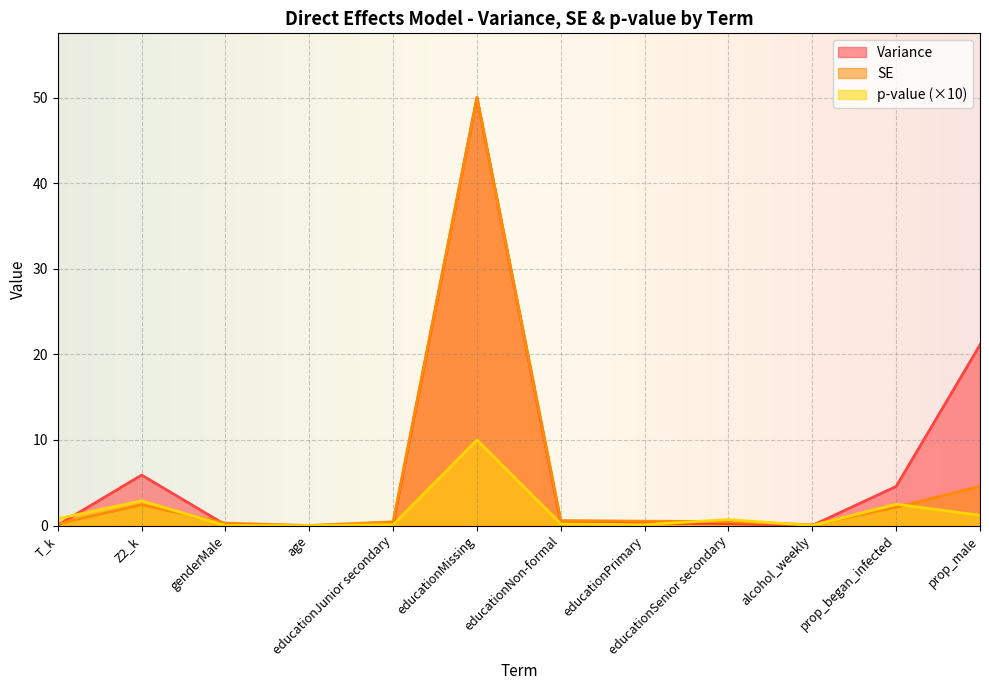

Is it true that p-value equals 0.1 at educationPrimary?

True